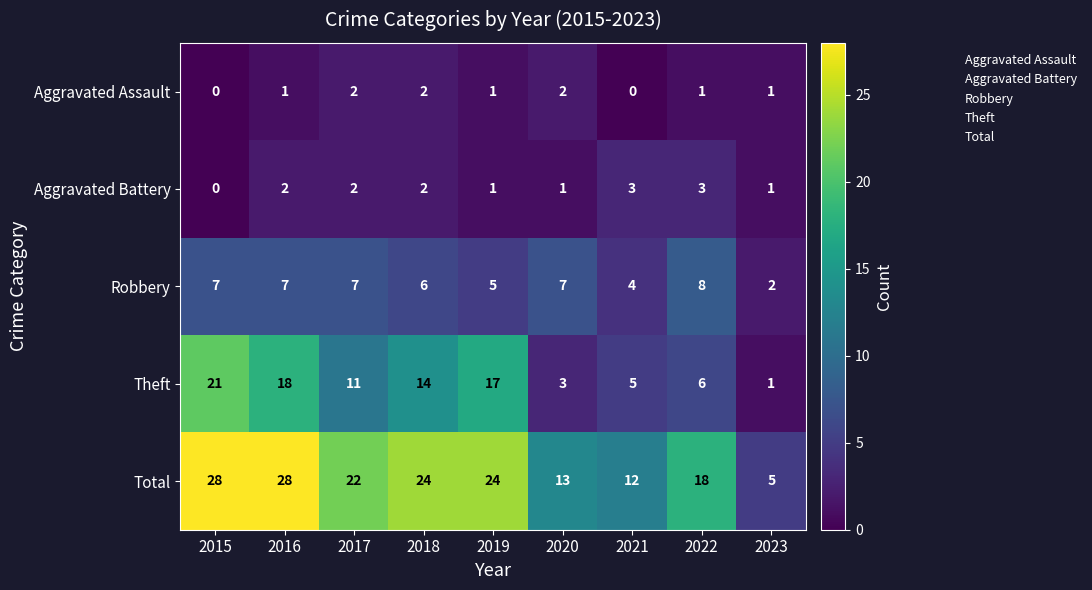

How many values in the Aggravated Battery series are below 2?

4